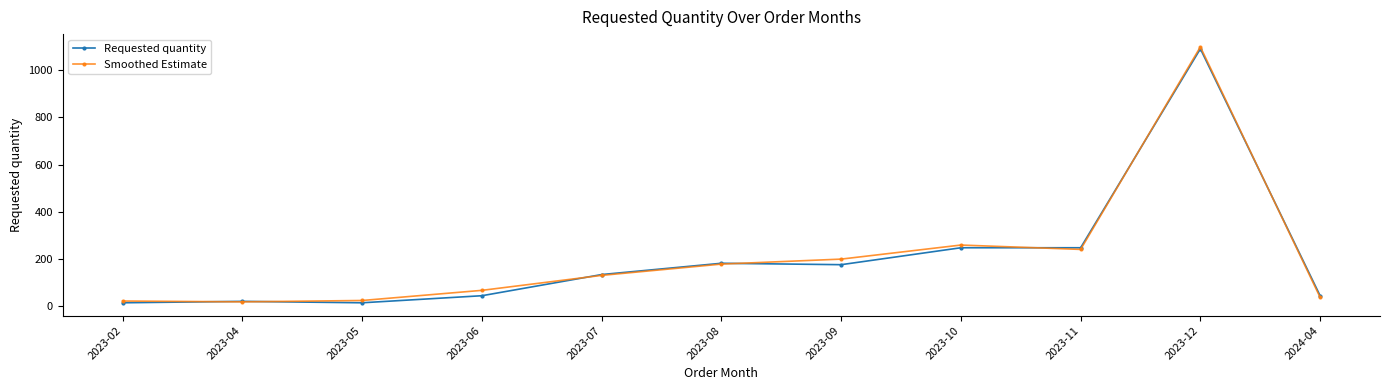

At which label does Smoothed Estimate reach its peak?

2023-12